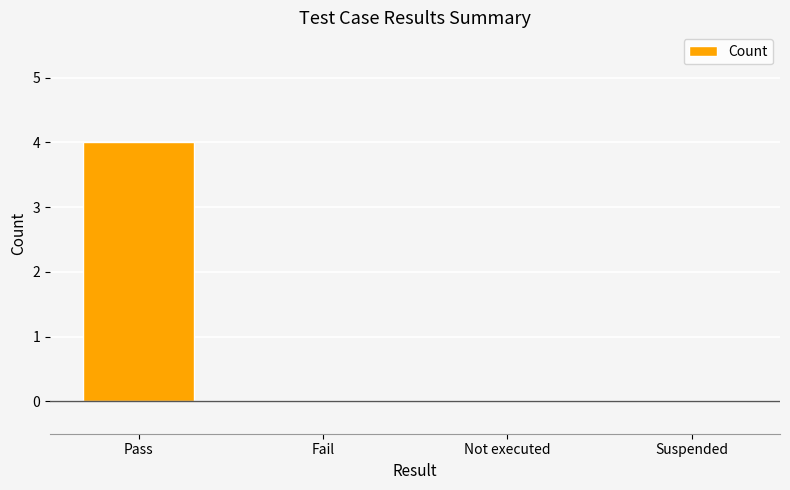

The chart shows a value of 0 at Fail. True or false?

True